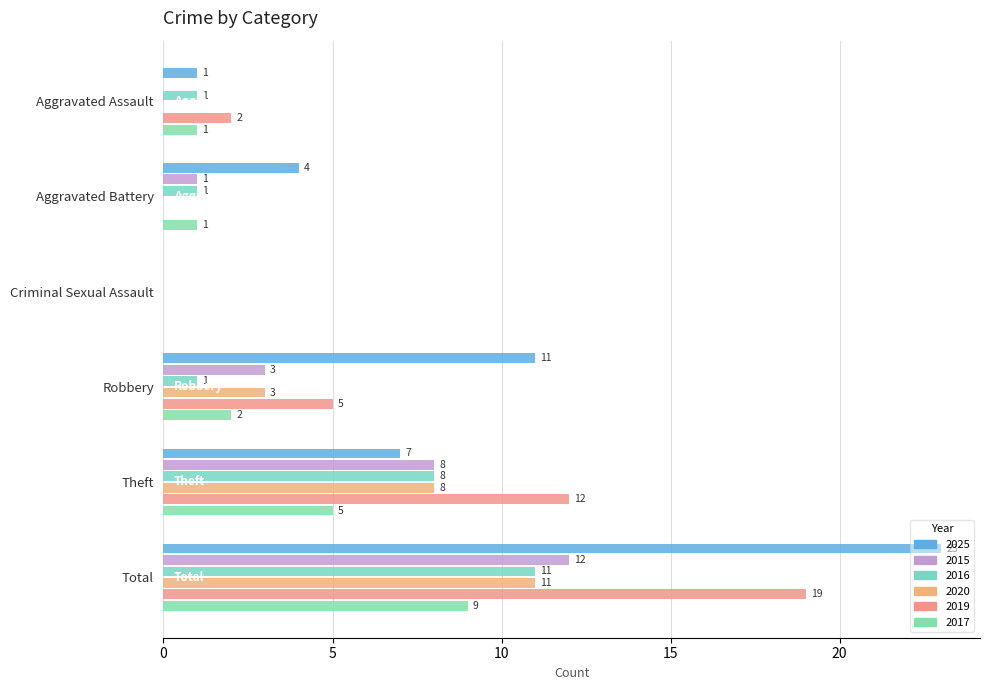

Which label corresponds to the smallest value in the chart?

Criminal Sexual Assault